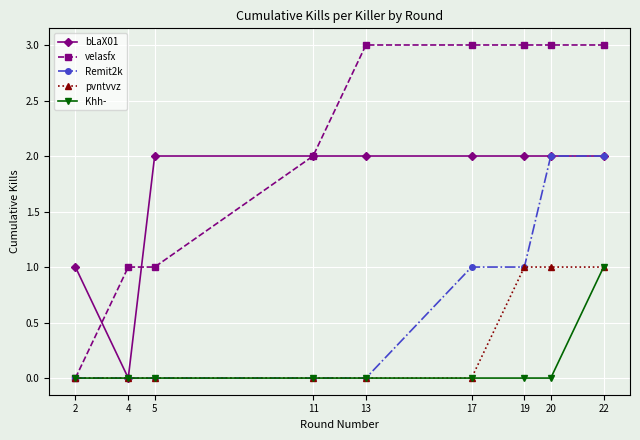

Which series has the widest spread of values?

velasfx